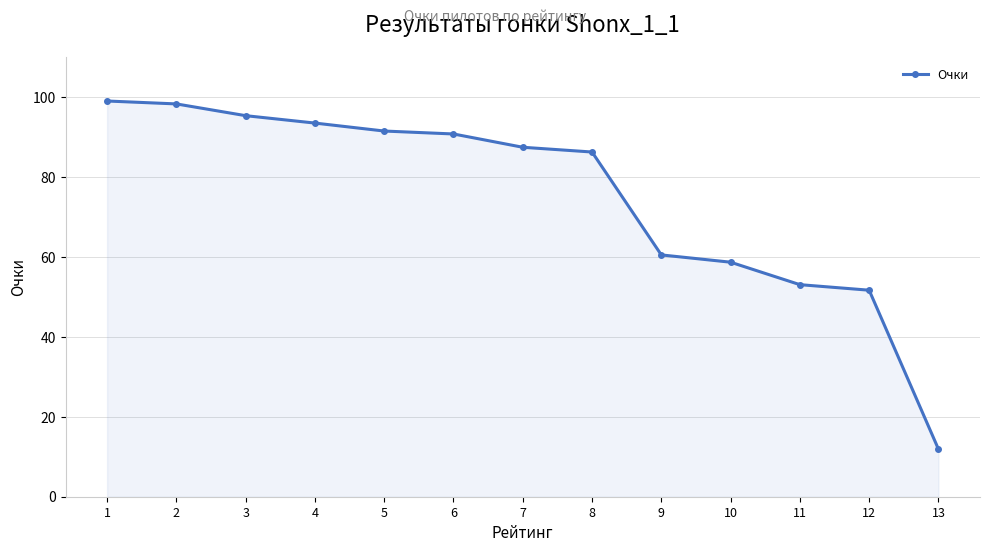

What is the difference between the second highest and minimum values?

86.4